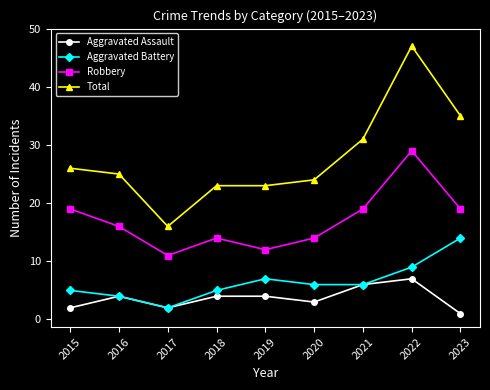

Rank the series at 2019 from highest to lowest value.

Total, Robbery, Aggravated Battery, Aggravated Assault